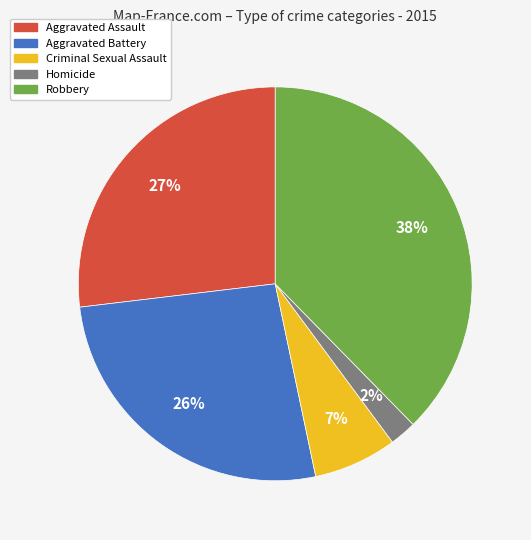

How many slices are in this pie chart?

5